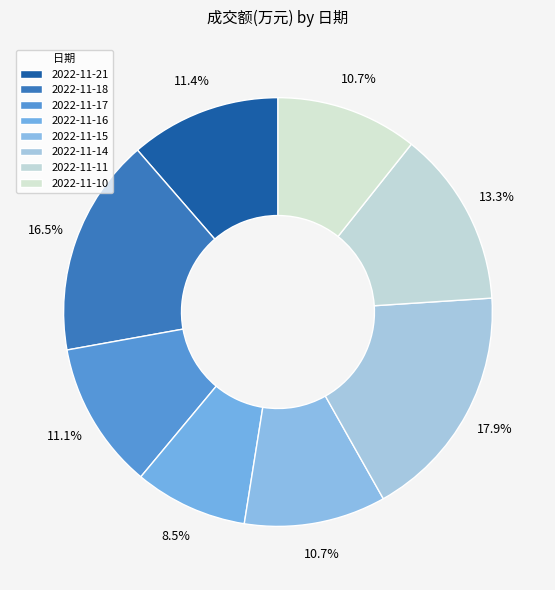

Is there any slice that represents more than half of the pie?

No